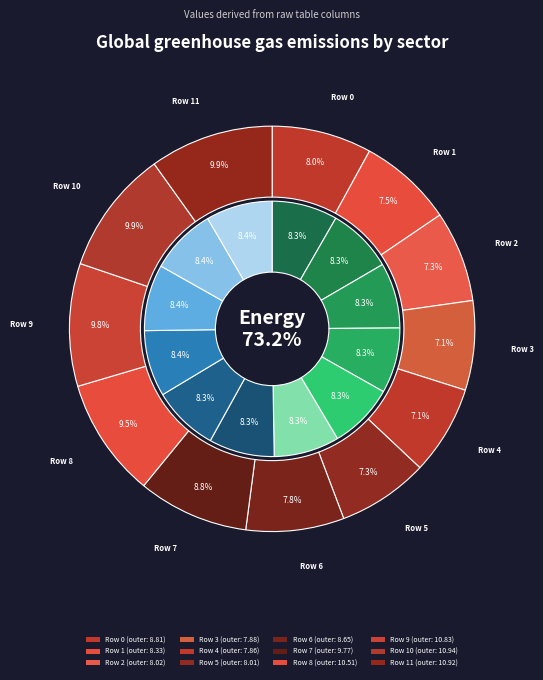

Which category has the biggest portion of the pie?

Row 10